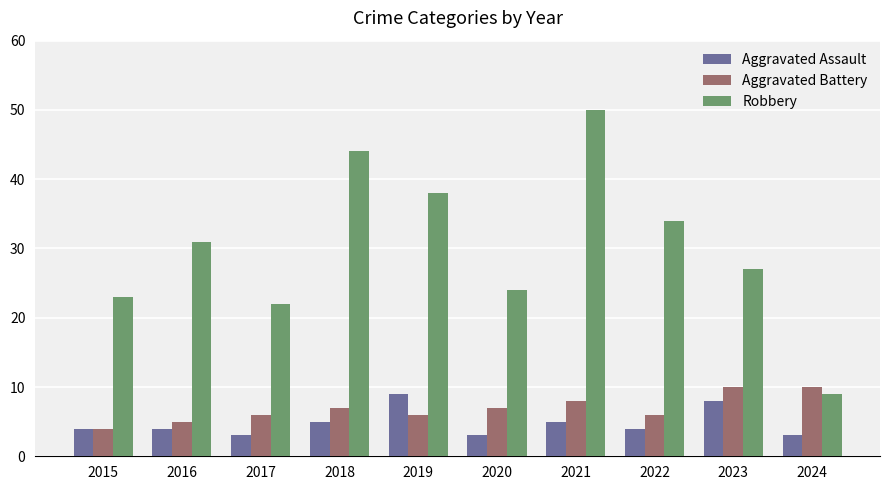

How many bars are there in total?

30